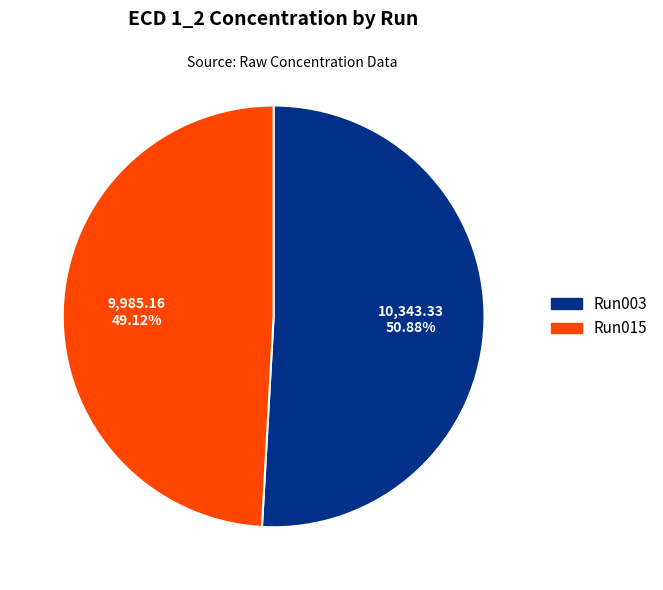

Count the number of slices in the pie.

2